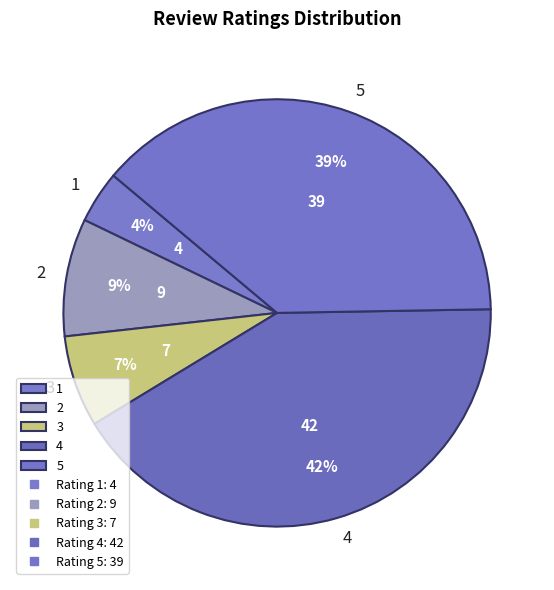

True or false: 2 accounts for 21% of the total.

False